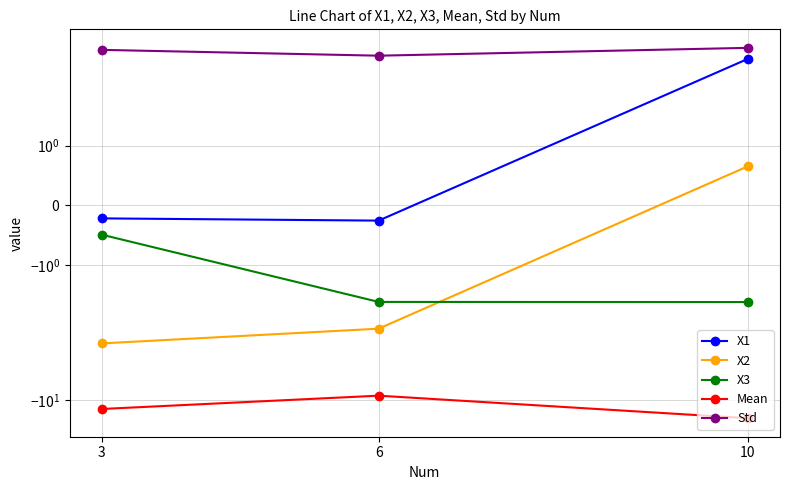

What is the average value of the Mean series?

-11.9